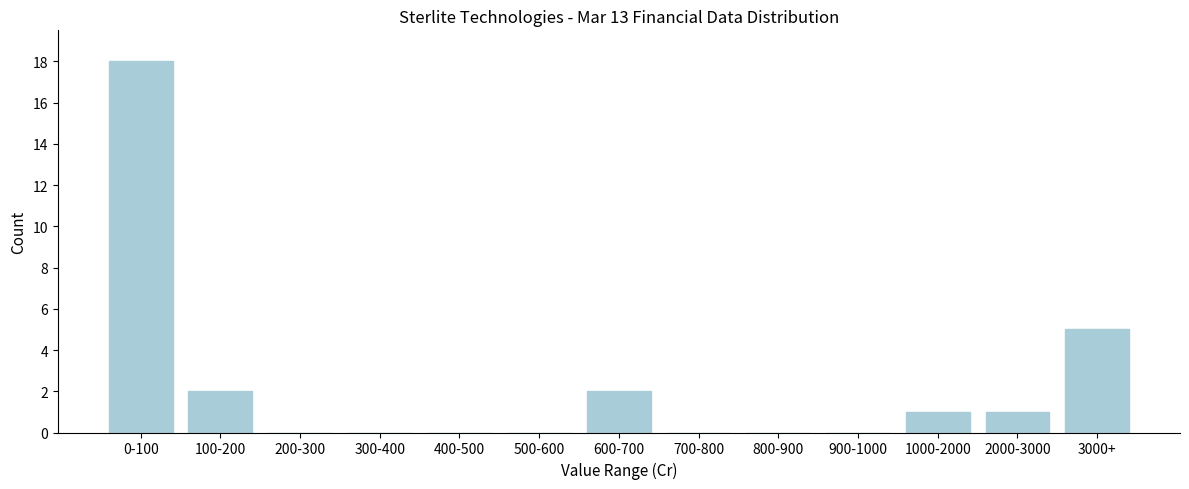

Reading left to right, list all the values displayed in this chart.

0-100=18	100-200=2	200-300=0	300-400=0	400-500=0	500-600=0	600-700=2	700-800=0	800-900=0	900-1000=0	1000-2000=1	2000-3000=1	3000+=5